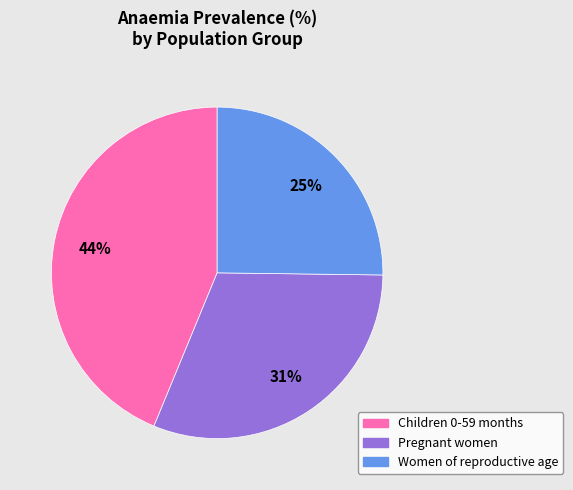

Which category has the biggest portion of the pie?

Children 0-59 months